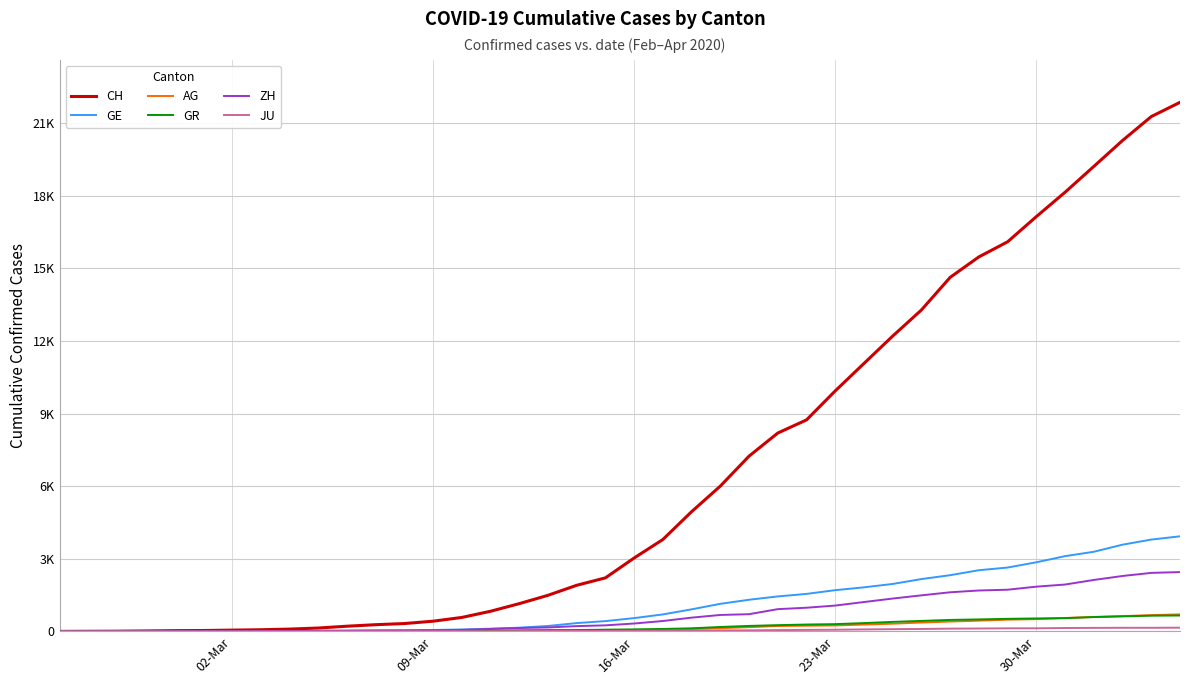

Which category has the lowest value in the CH series?

02-Mar